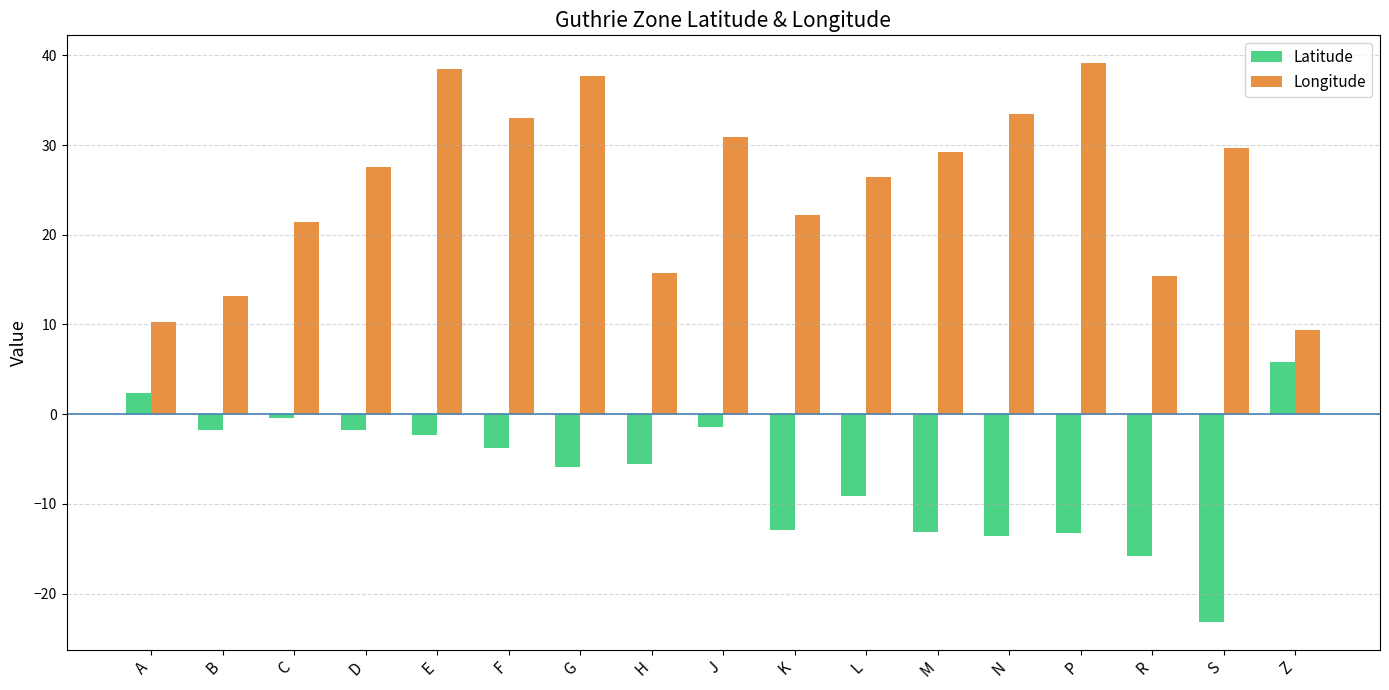

What is the label of the 3rd bar from the left?

C